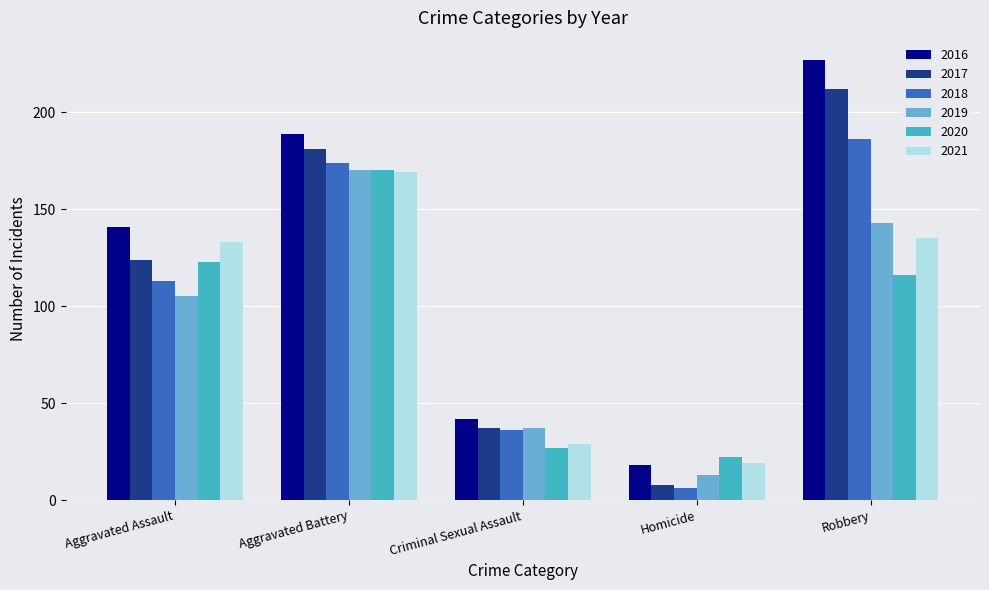

Which series has the largest range (max minus min)?

2016